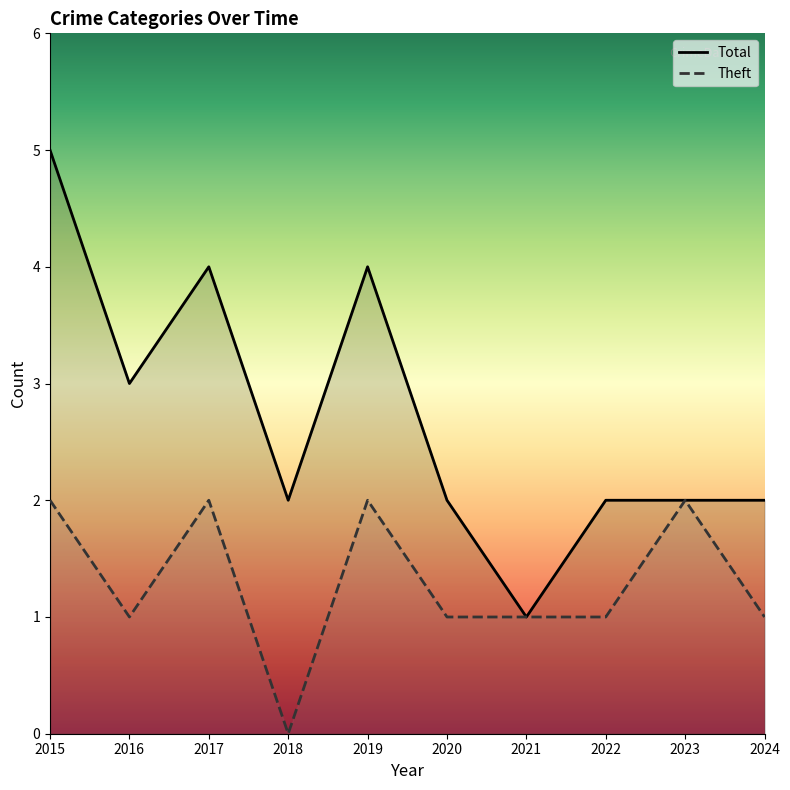

Reading left to right, extract all data points from this chart.

Theft: 2015=2	2016=1	2017=2	2018=0	2019=2	2020=1	2021=1	2022=1	2023=2	2024=1
Total: 2015=5	2016=3	2017=4	2018=2	2019=4	2020=2	2021=1	2022=2	2023=2	2024=2